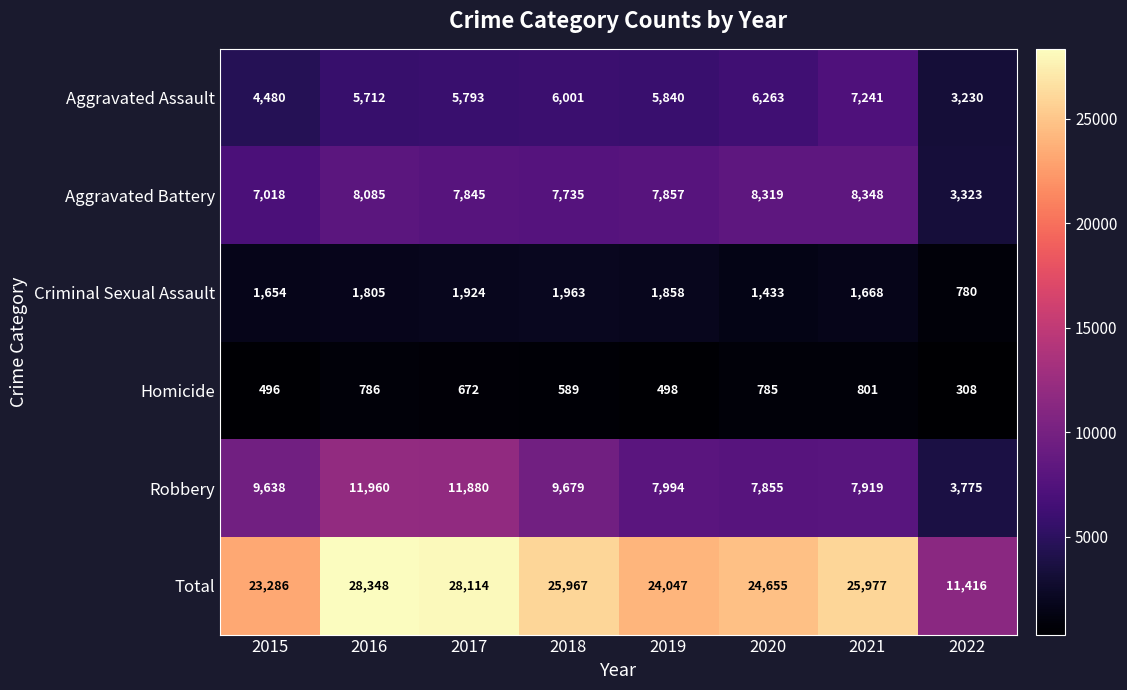

Between 2016 and 2022, which series saw the biggest shift?

Total